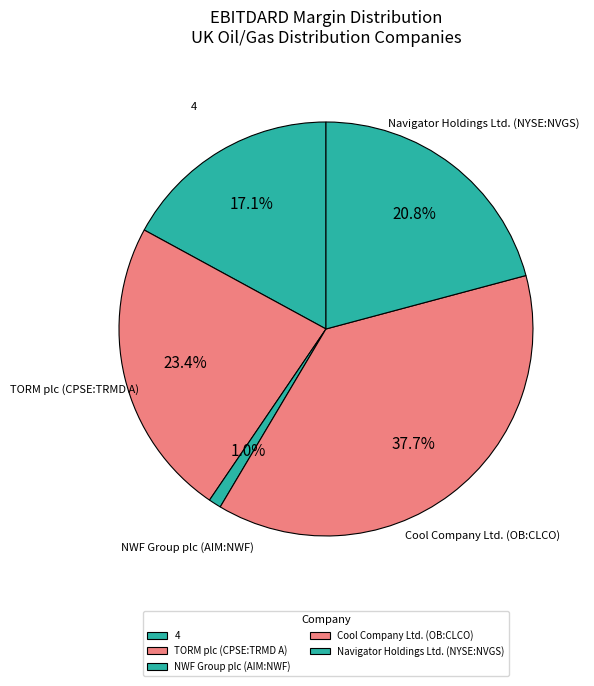

Is it true that TORM plc (CPSE:TRMD A) is 23% of the pie?

True